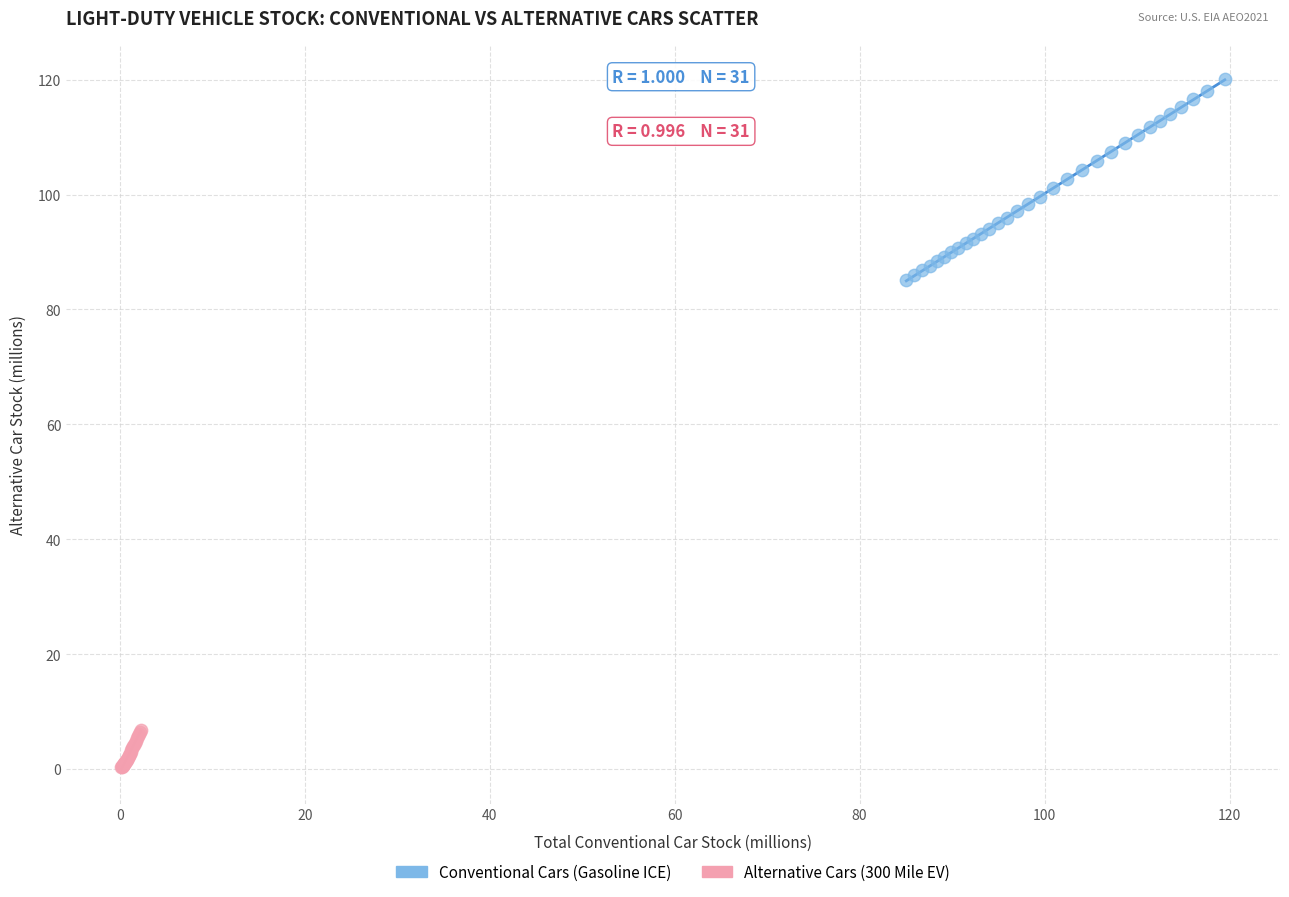

What are all the series names shown in the legend?

Conventional Cars (Gasoline ICE), Alternative Cars (300 Mile EV)